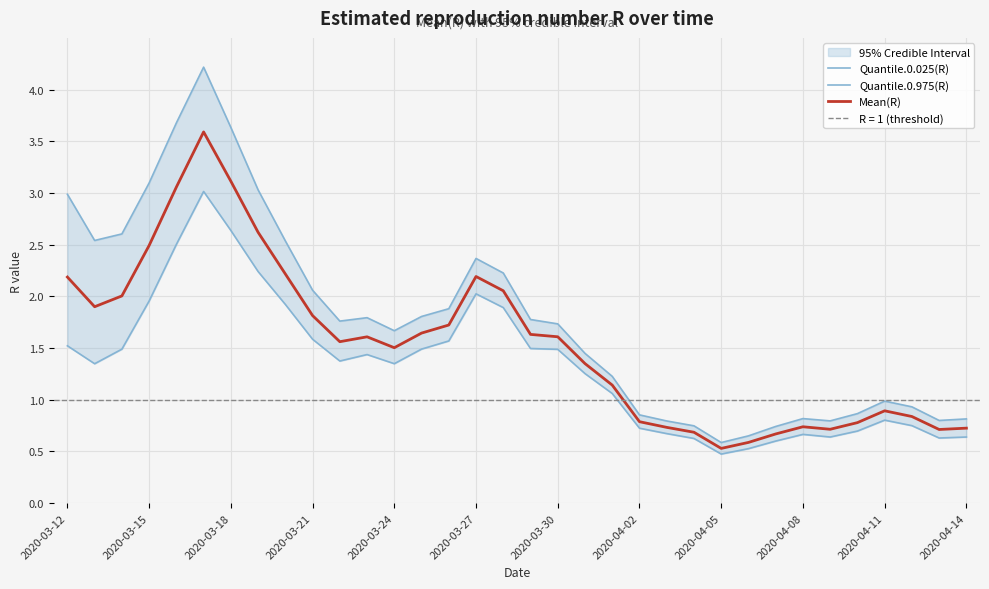

The Mean(R) series shows 1.0 at 22. True or false?

False